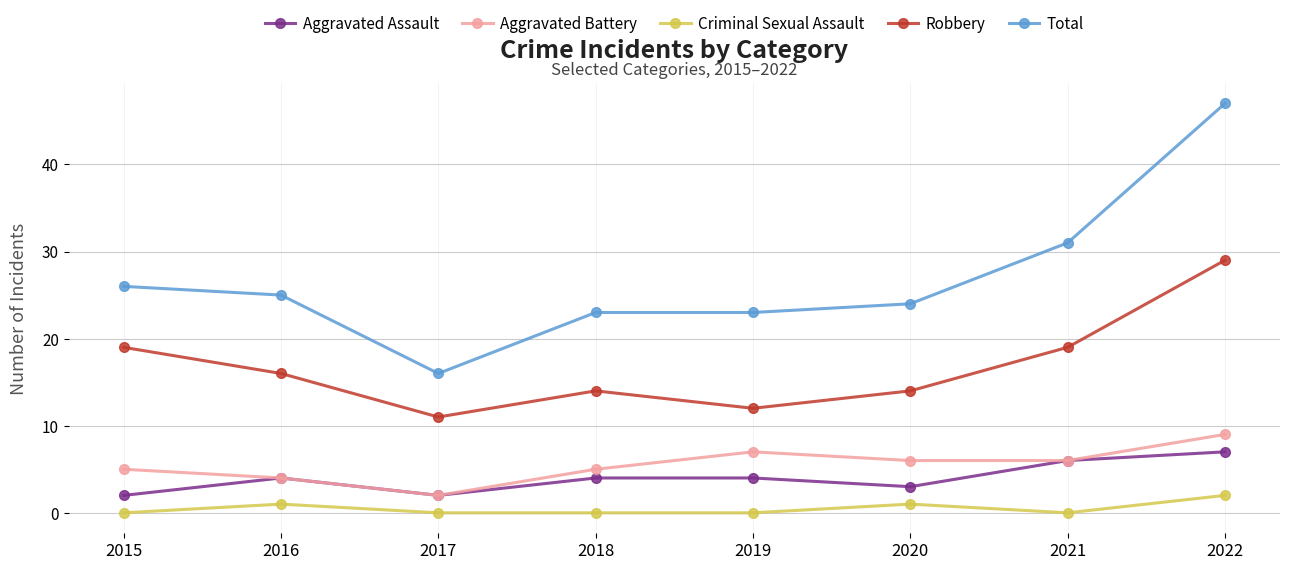

What is the total value across all series at 2018?

46